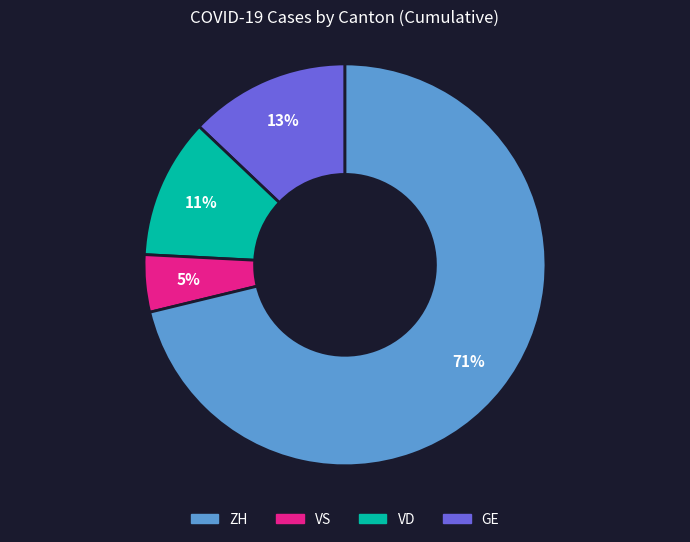

Is there any slice that represents more than half of the pie?

Yes